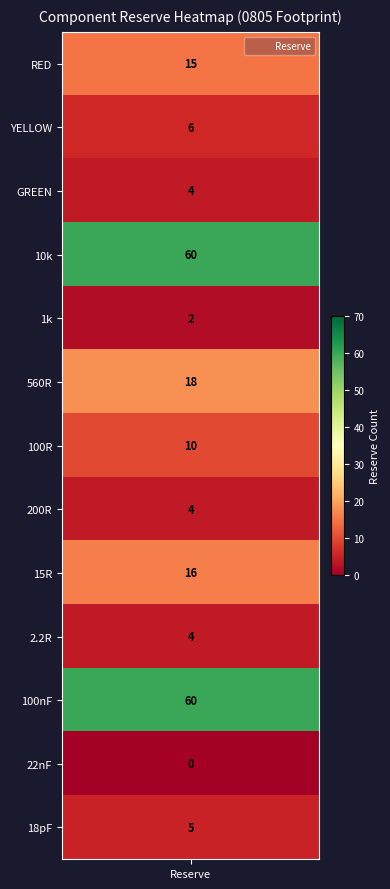

What is the sum of all values?

204